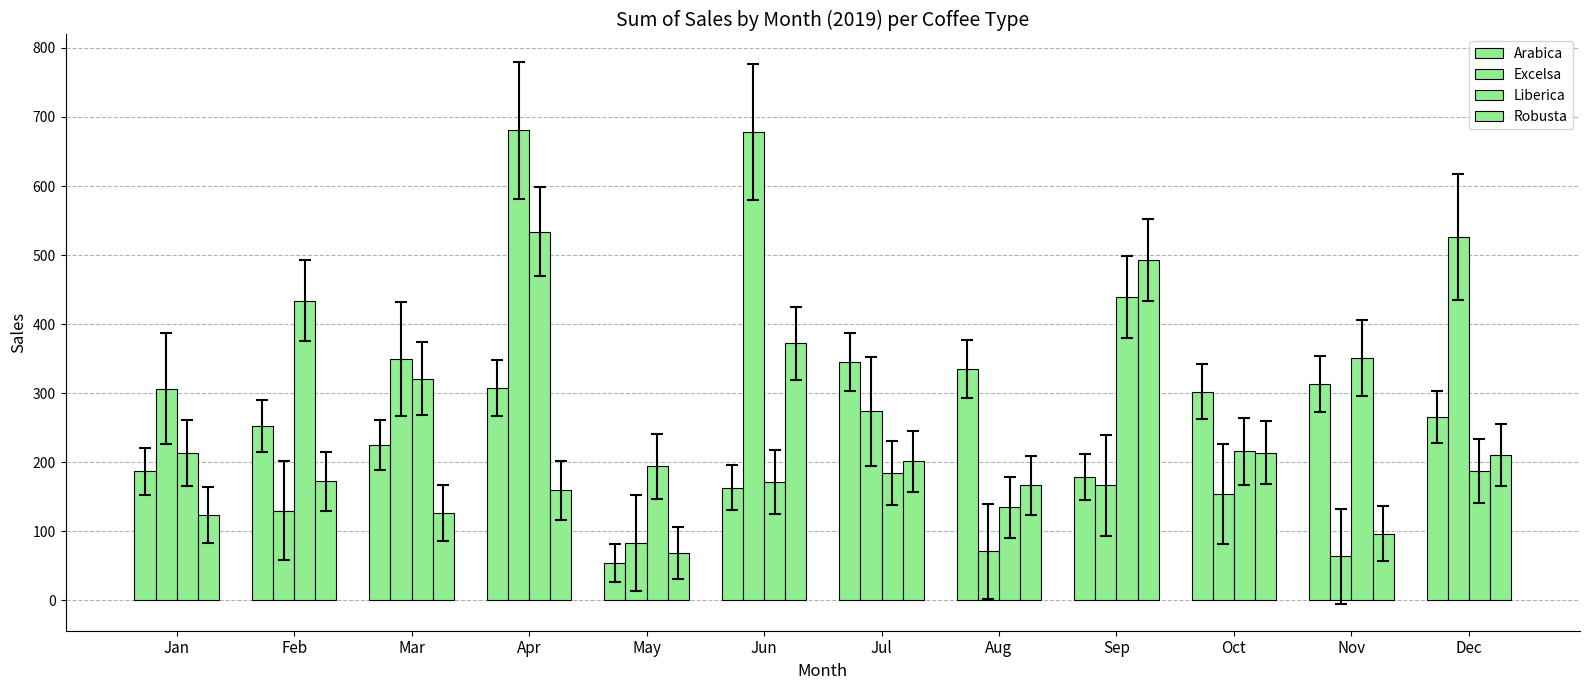

How many values in the Excelsa series exceed 273?

6